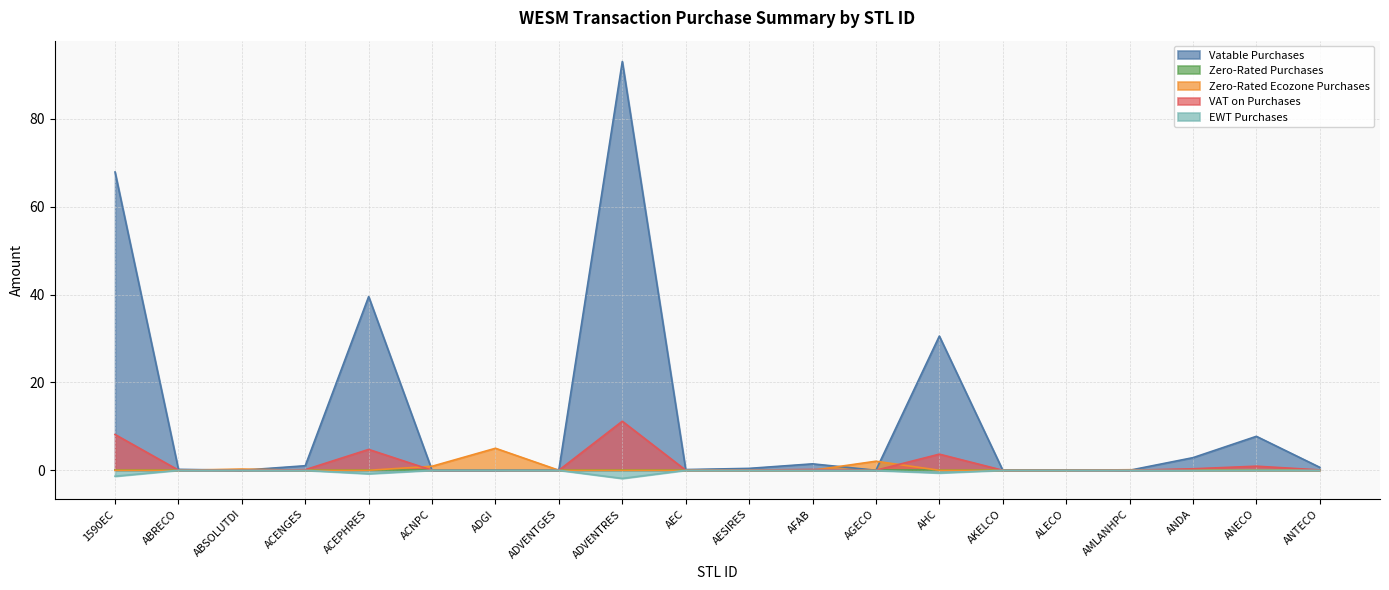

Is the value of EWT Purchases at AFAB greater than the value of Zero-Rated Ecozone Purchases at ABRECO?

No